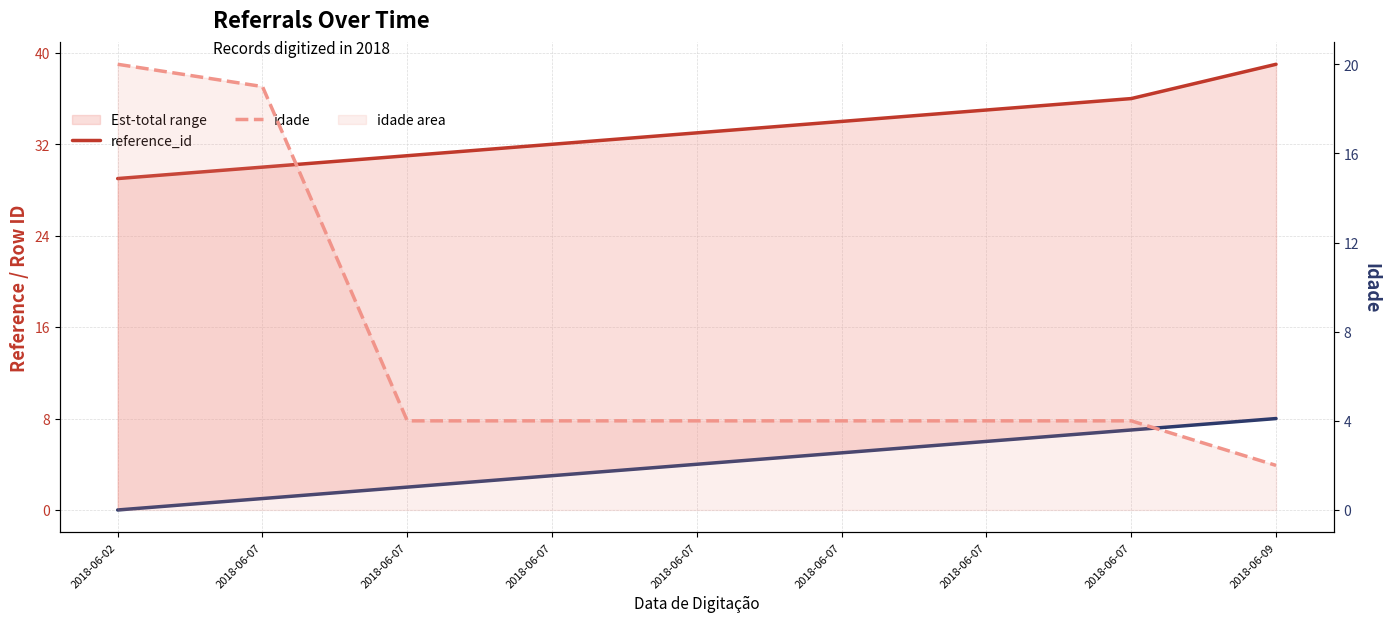

Which category has the highest value across all series?

2018-06-09